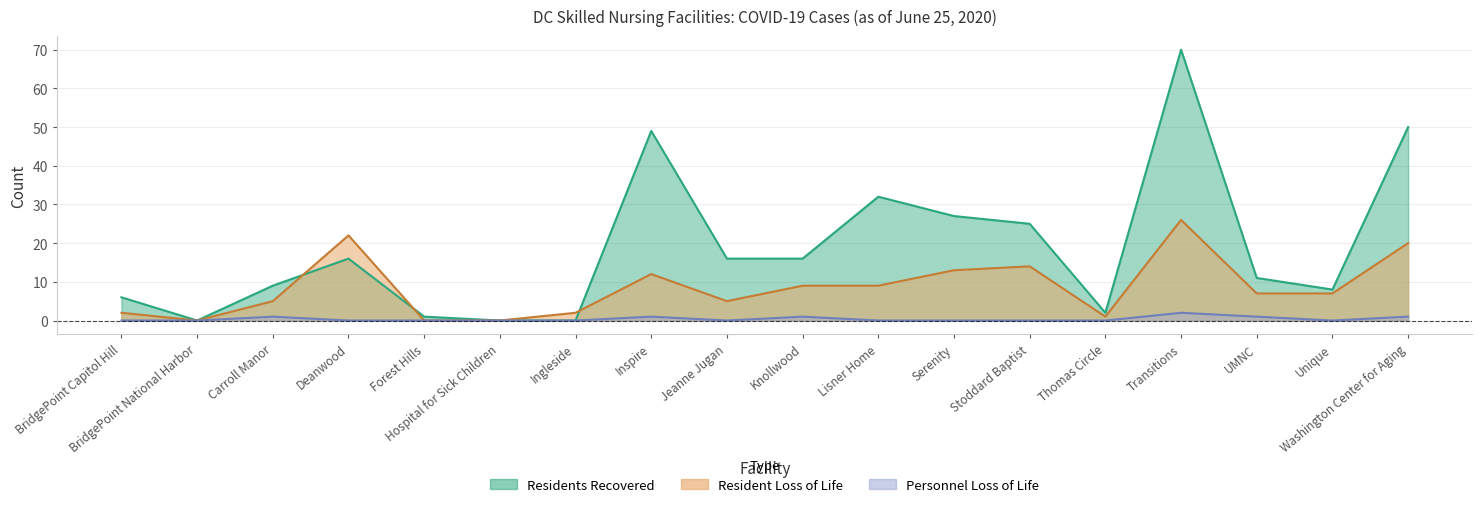

Does the chart display data point markers on the line(s)?

No